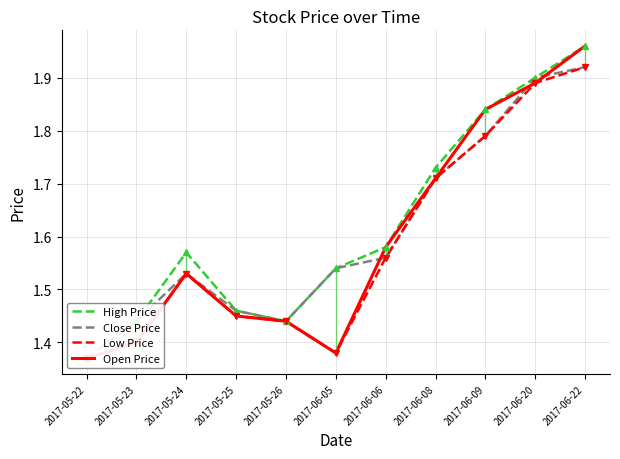

The value of Low Price at 2017-05-25 is 1.4. True or false?

True